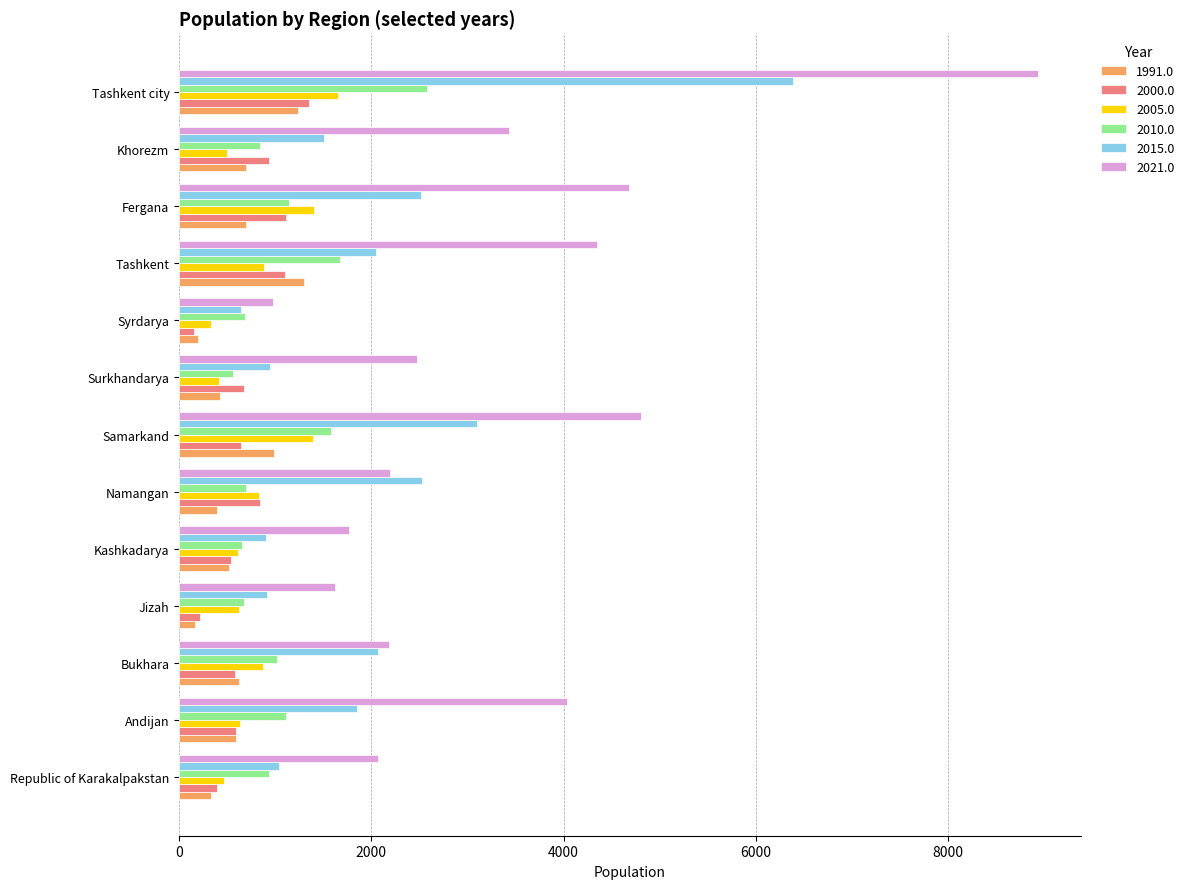

Which label corresponds to the largest value in the chart?

Tashkent city